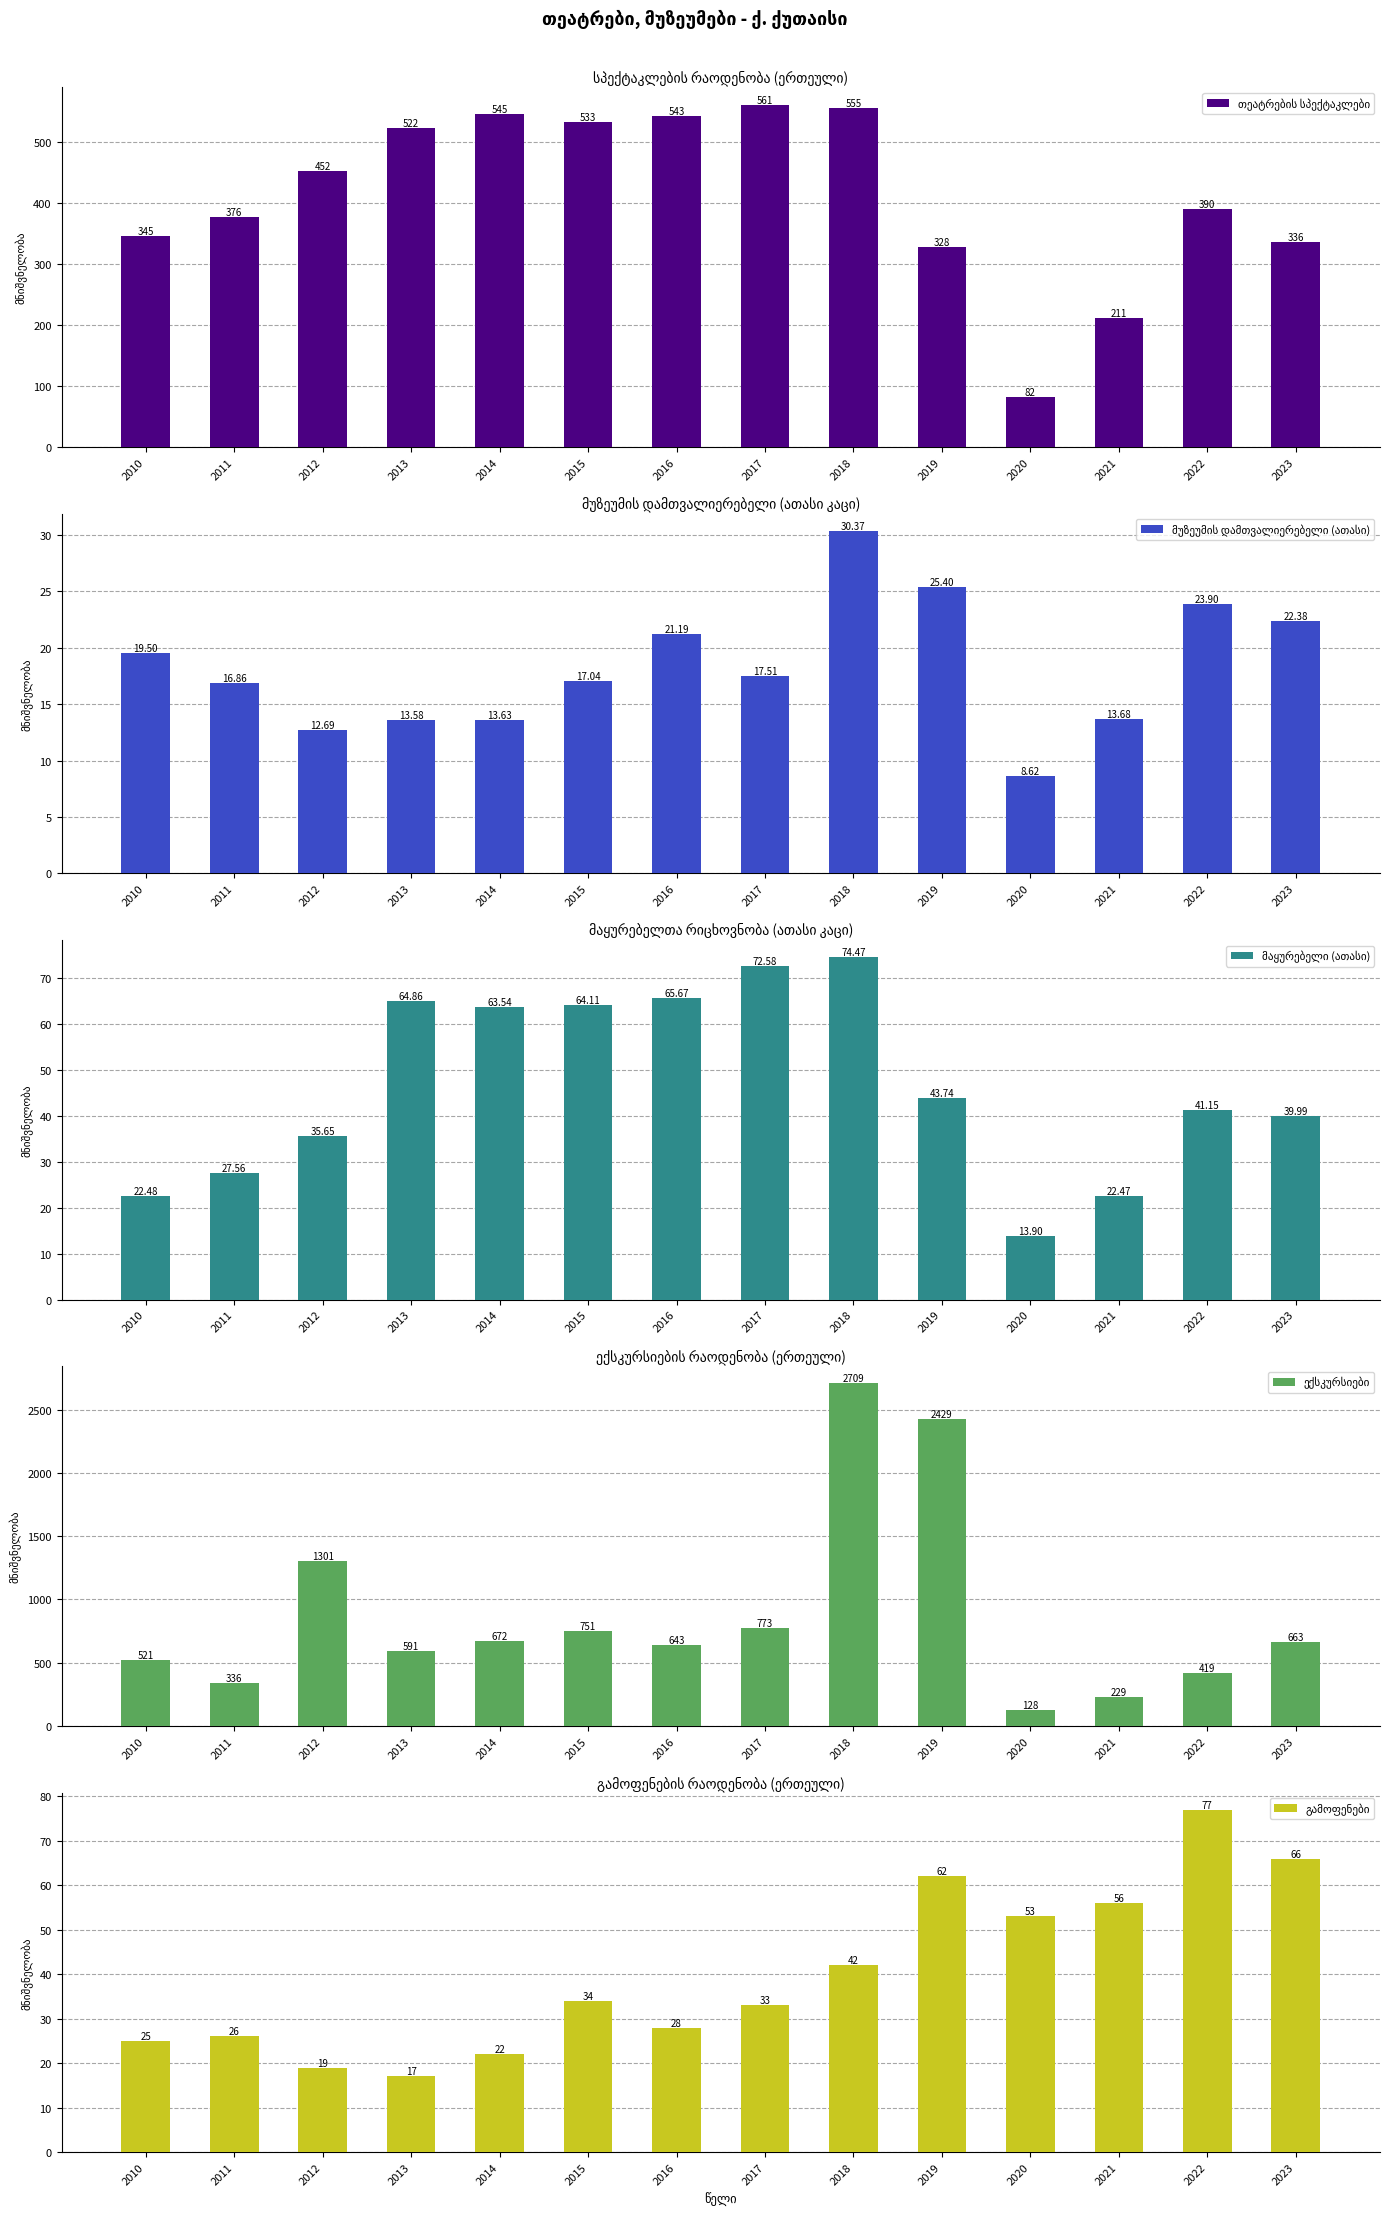

The ექსკურსიები series shows 827.7 at 2010. True or false?

False